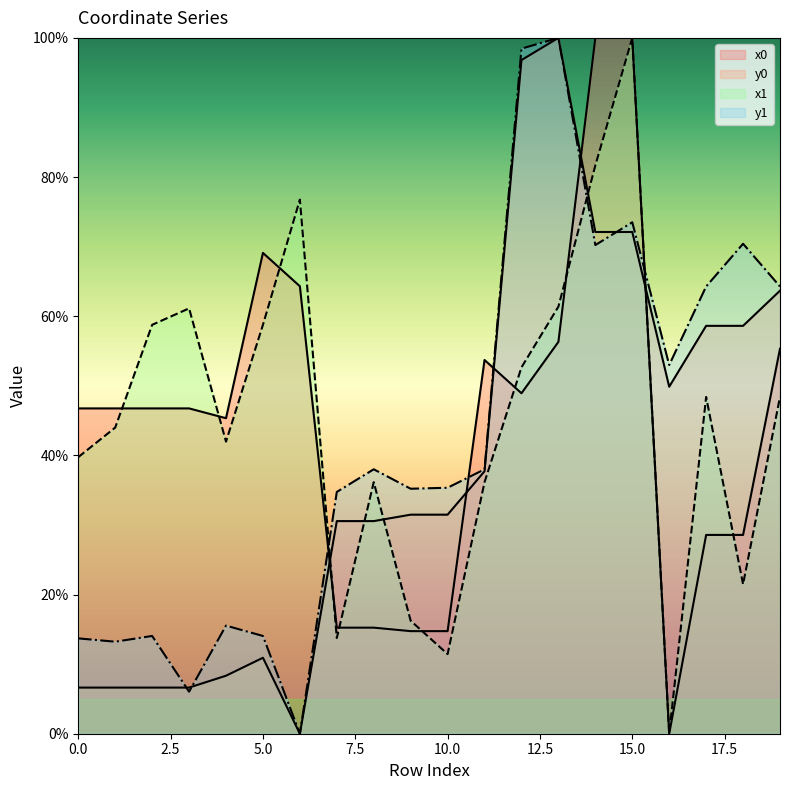

What are all the series names shown in the legend?

x0, y0, x1, y1